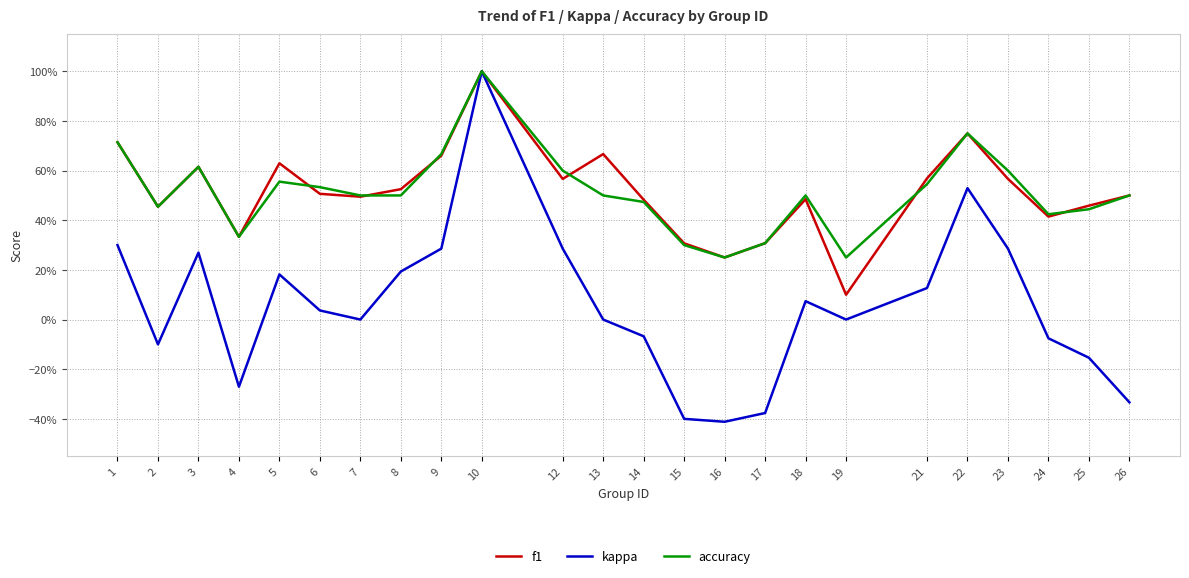

What is the sum of the f1 values at 8 and 6?

1.0